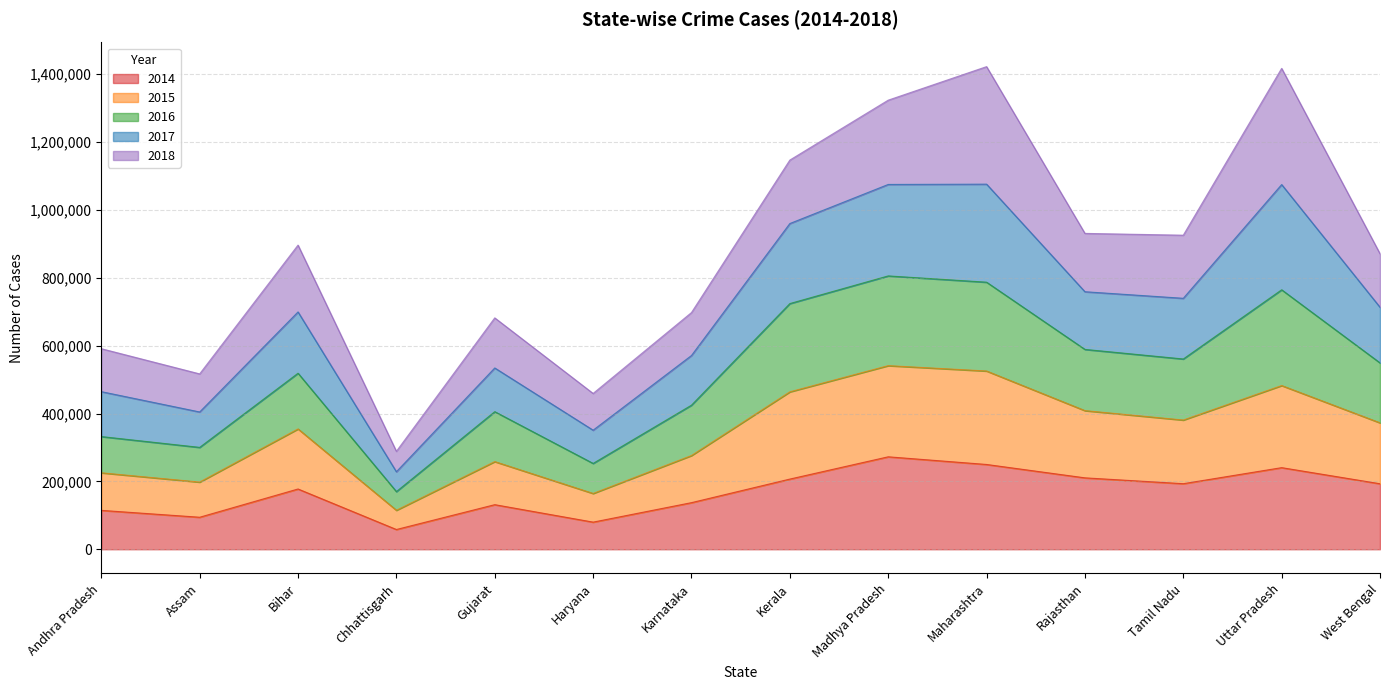

True or false: 2014 and 2015 cross at least once.

False